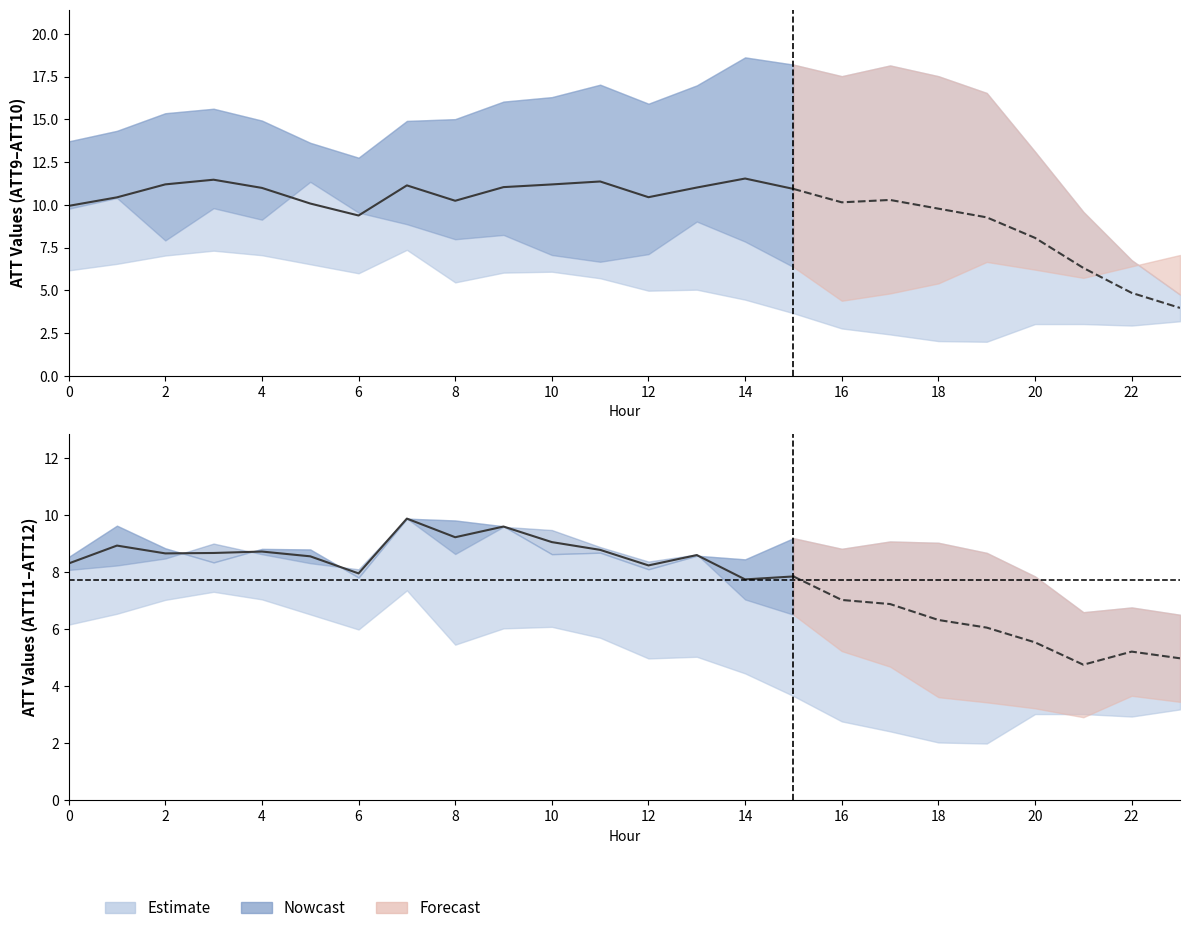

True or false: the data shows 3.8 at 15.

False